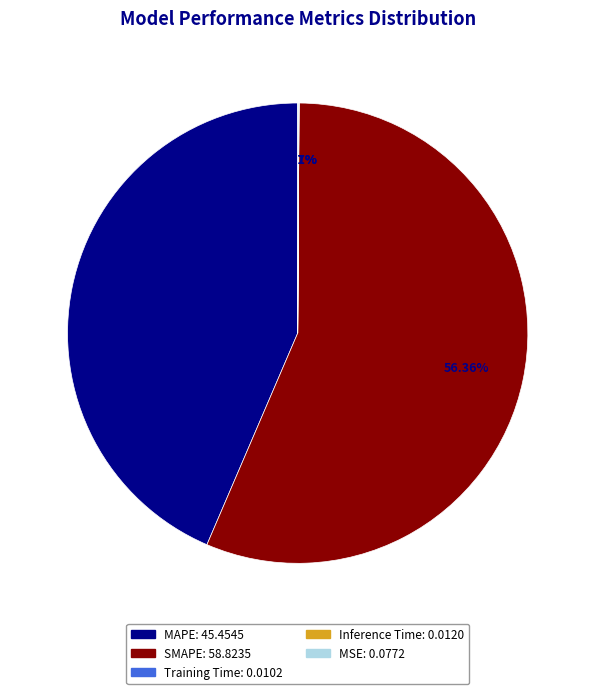

To the nearest percent, what is the difference between the largest and smallest slice percentages?

56%